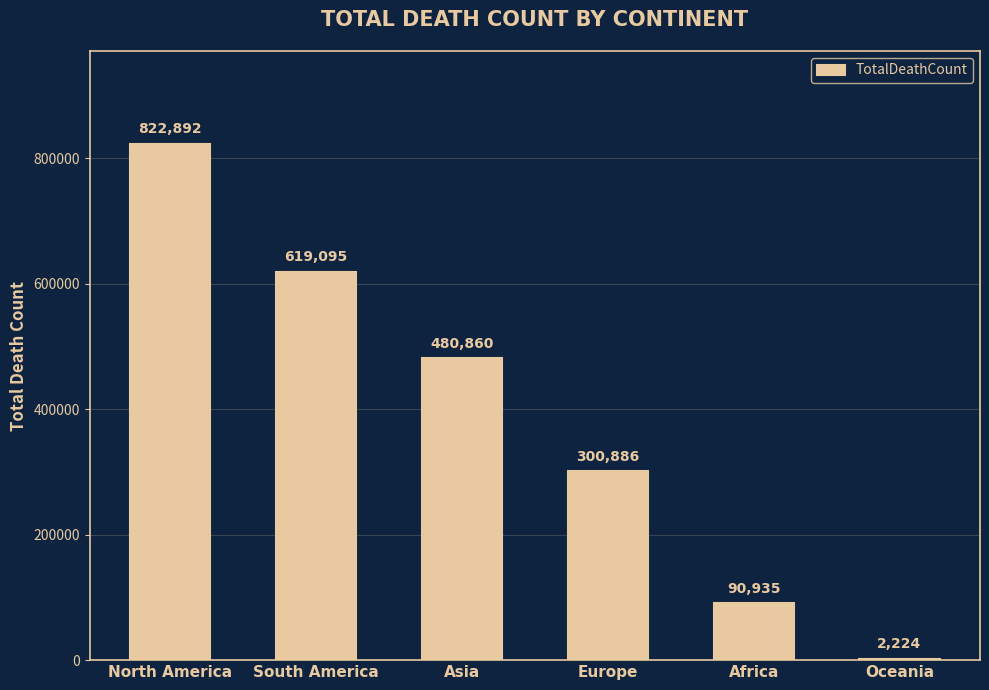

What is the greatest value displayed?

822892